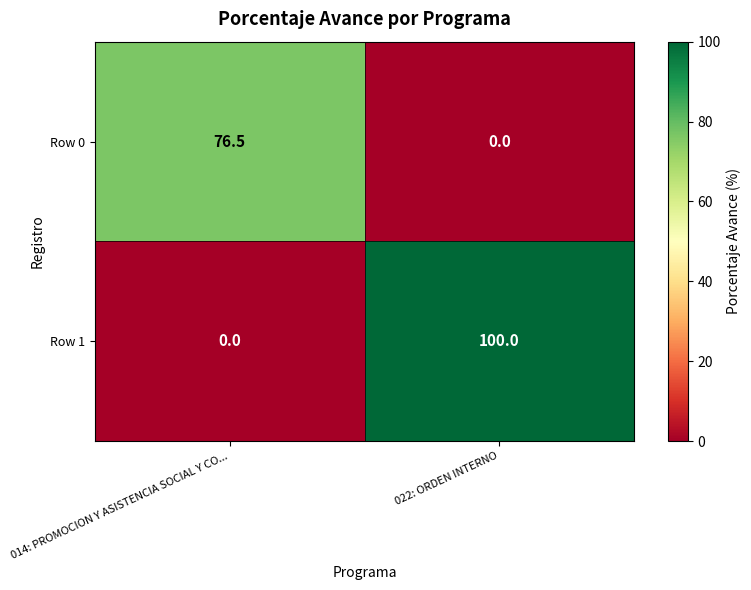

List the series in order of their overall mean, highest first.

Row 1, Row 0